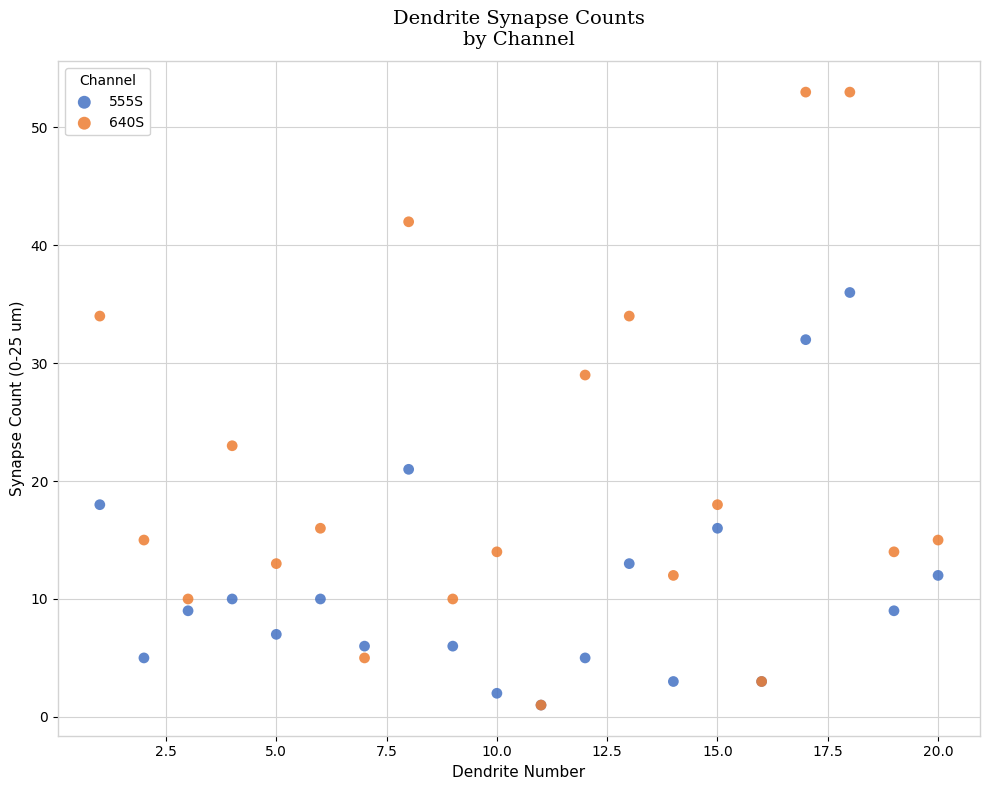

Across all series, what Y value is closest to 27?

29